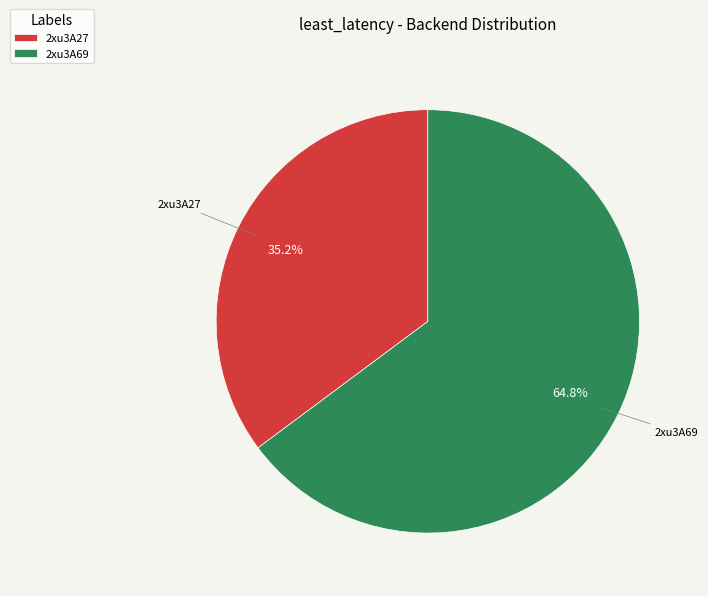

Which slice is the smallest?

2xu3A27